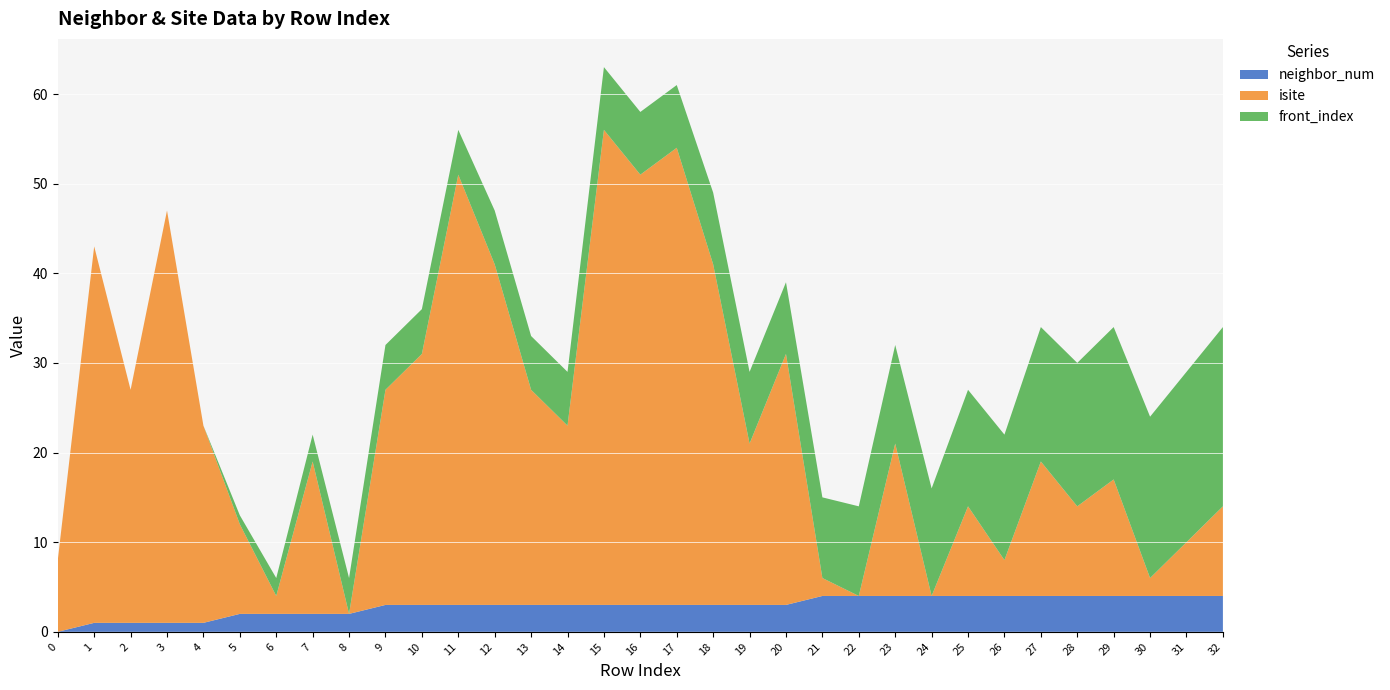

Reading left to right, list all the values displayed in this chart.

neighbor_num: 0=0	1=1	2=1	3=1	4=1	5=2	6=2	7=2	8=2	9=3	10=3	11=3	12=3	13=3	14=3	15=3	16=3	17=3	18=3	19=3	20=3	21=4	22=4	23=4	24=4	25=4	26=4	27=4	28=4	29=4	30=4	31=4	32=4
isite: 0=8	1=42	2=26	3=46	4=22	5=10	6=2	7=17	8=0	9=24	10=28	11=48	12=38	13=24	14=20	15=53	16=48	17=51	18=38	19=18	20=28	21=2	22=0	23=17	24=0	25=10	26=4	27=15	28=10	29=13	30=2	31=6	32=10
front_index: 0=0	1=0	2=0	3=0	4=0	5=1	6=2	7=3	8=4	9=5	10=5	11=5	12=6	13=6	14=6	15=7	16=7	17=7	18=8	19=8	20=8	21=9	22=10	23=11	24=12	25=13	26=14	27=15	28=16	29=17	30=18	31=19	32=20